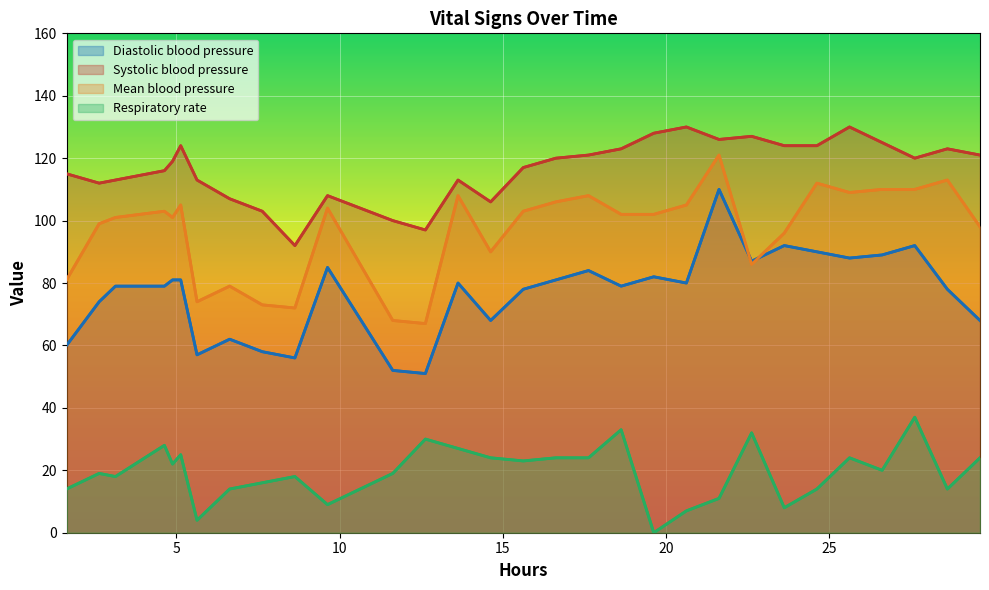

Does the chart display data point markers on the line(s)?

No